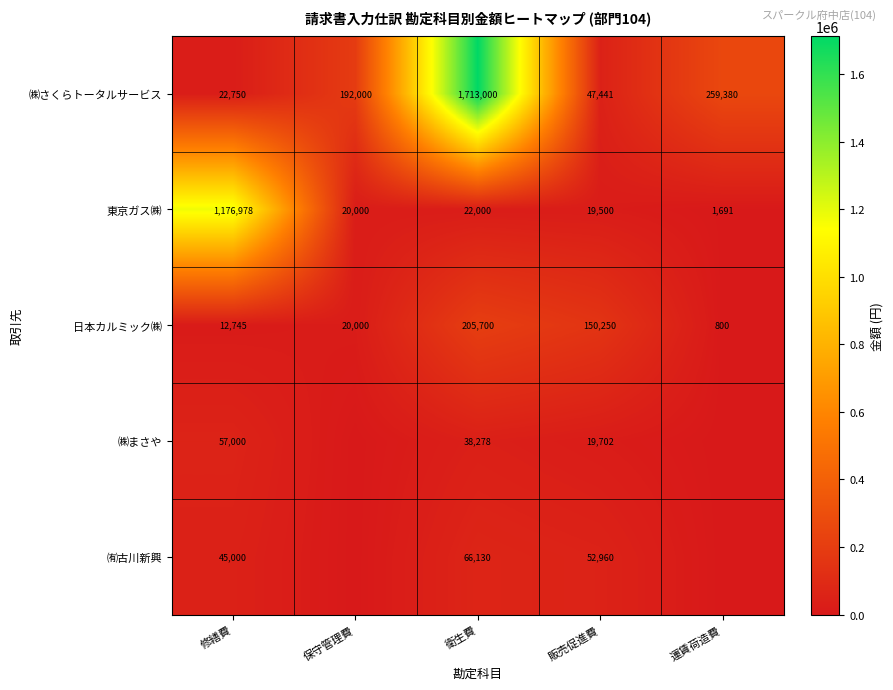

Is it true that 日本カルミック㈱ equals 20000 at 保守管理費?

True